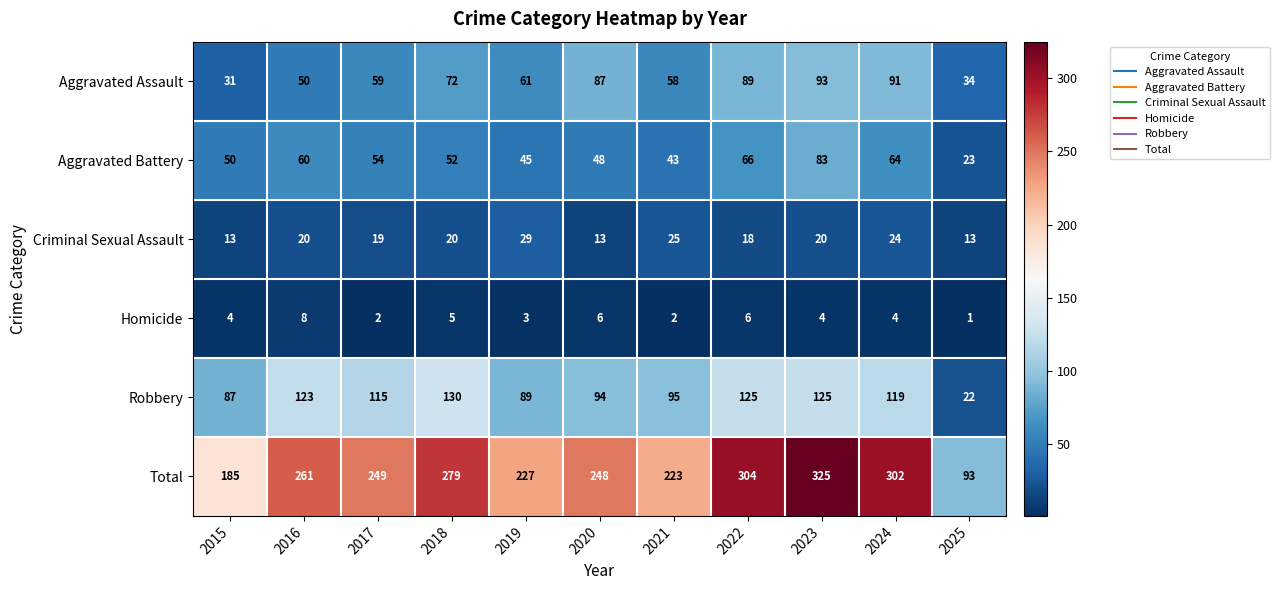

At how many categories does at least one series exceed 77?

11